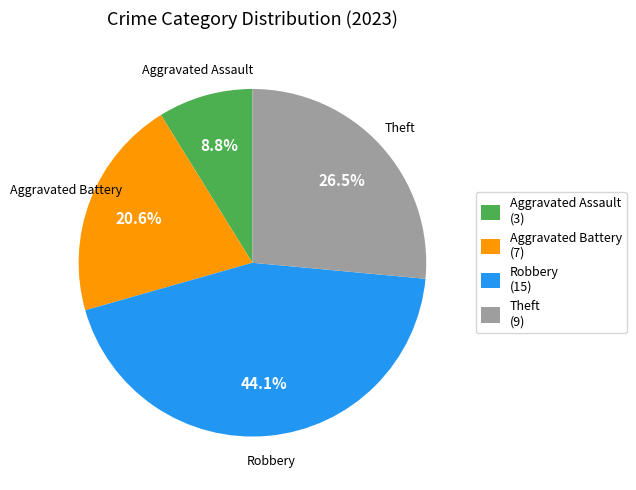

Does Theft account for over 50% of the chart?

No